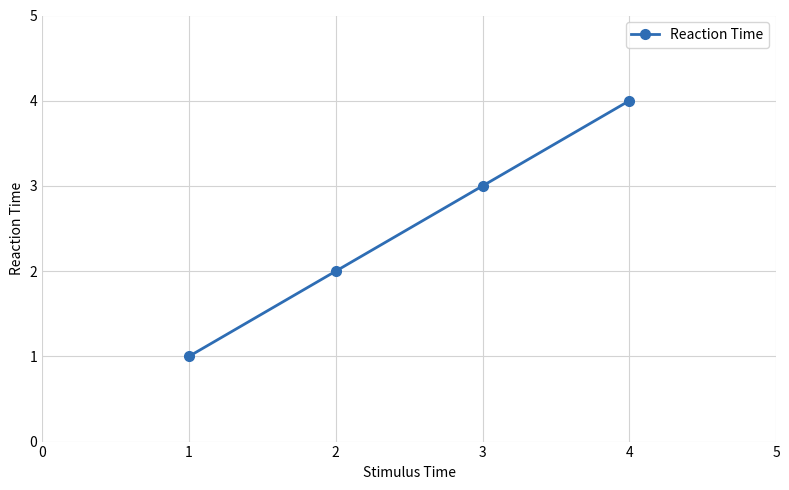

What is the maximum value shown in the chart?

4